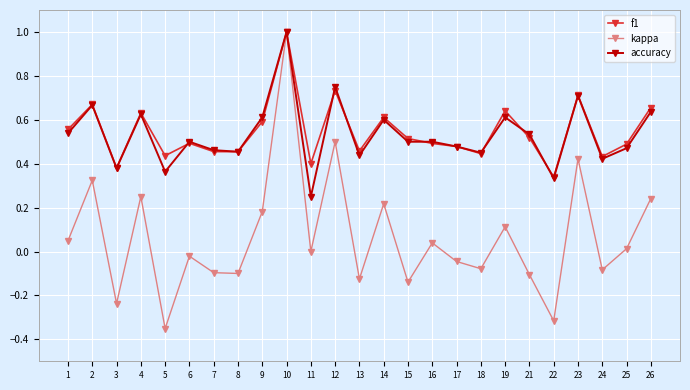

What is the value of the accuracy point at the 10th from the left?

1.0